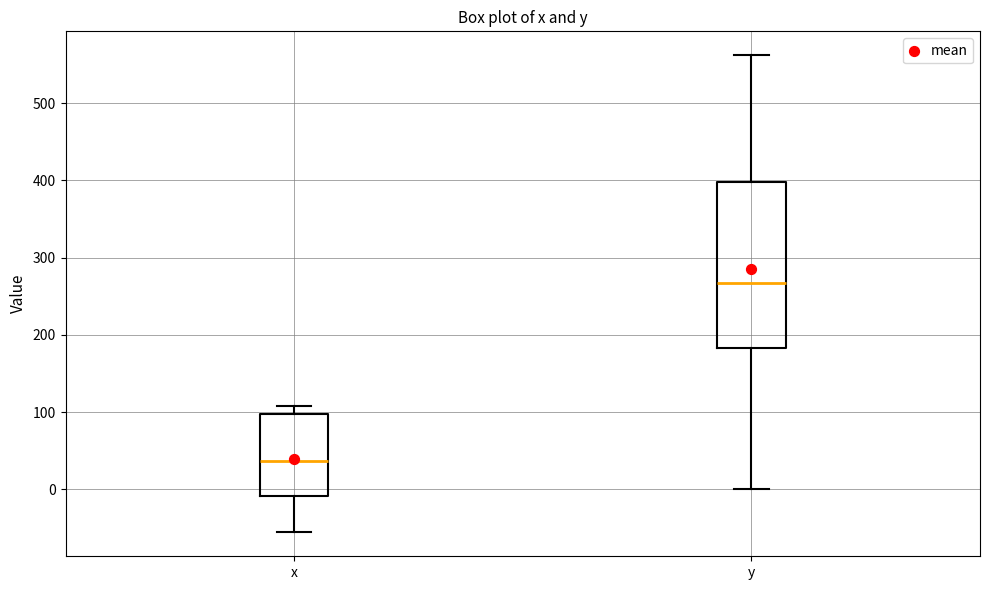

Reading left to right, read every box against the y-axis: the position of its median line, the range the box covers, and the ends of its whiskers. The values are not printed on the chart, so give them approximately, as read against the axis.

x: median 40, box -10 to 100, whiskers -60 to 110
y: median 270, box 180 to 400, whiskers 0 to 560